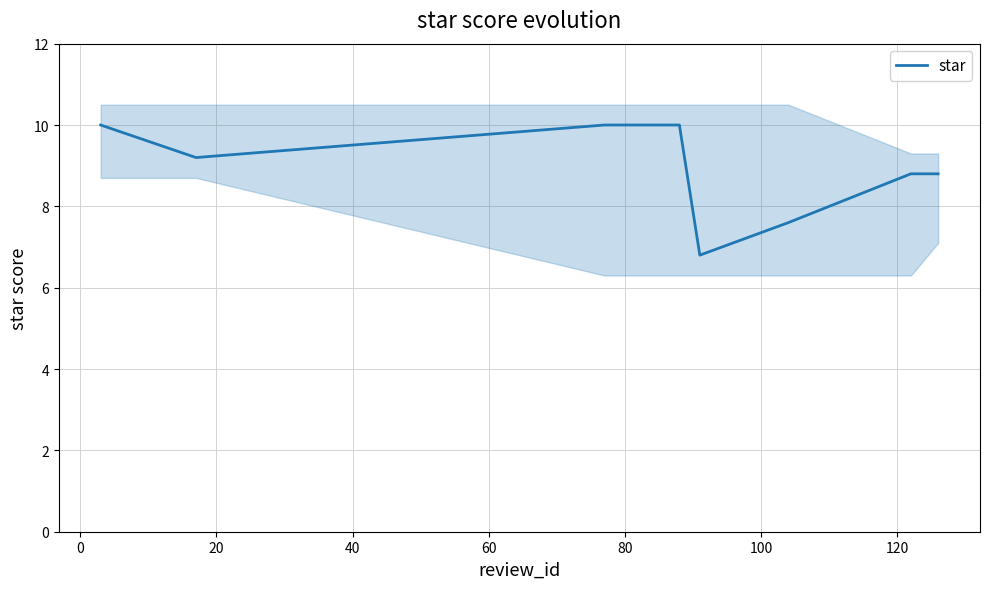

What is the minimum value for star?

6.8